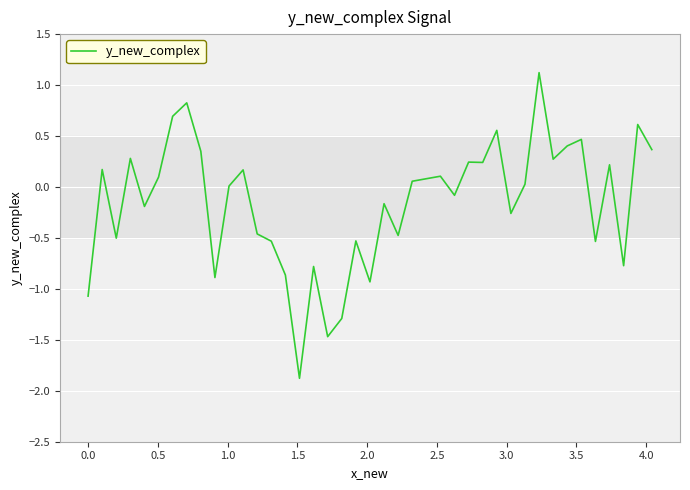

What is the minimum value shown in the chart?

-1.9